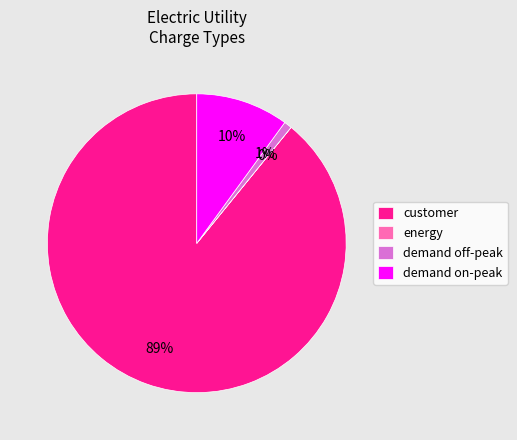

The customer slice represents 99% of the pie. True or false?

False